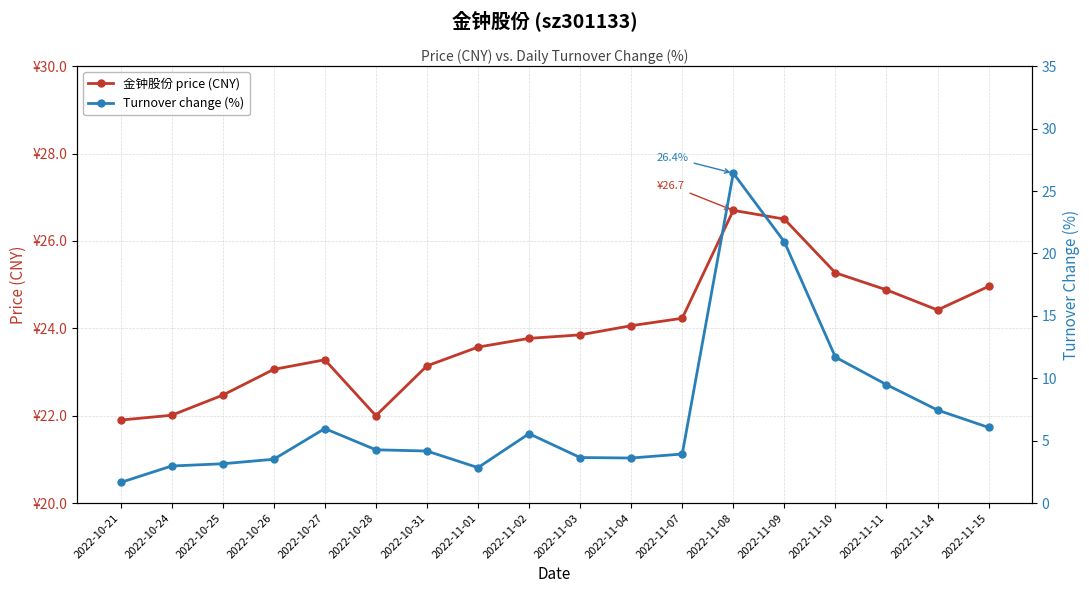

Read the 金钟股份 price (CNY) value at 2022-11-15.

25.0